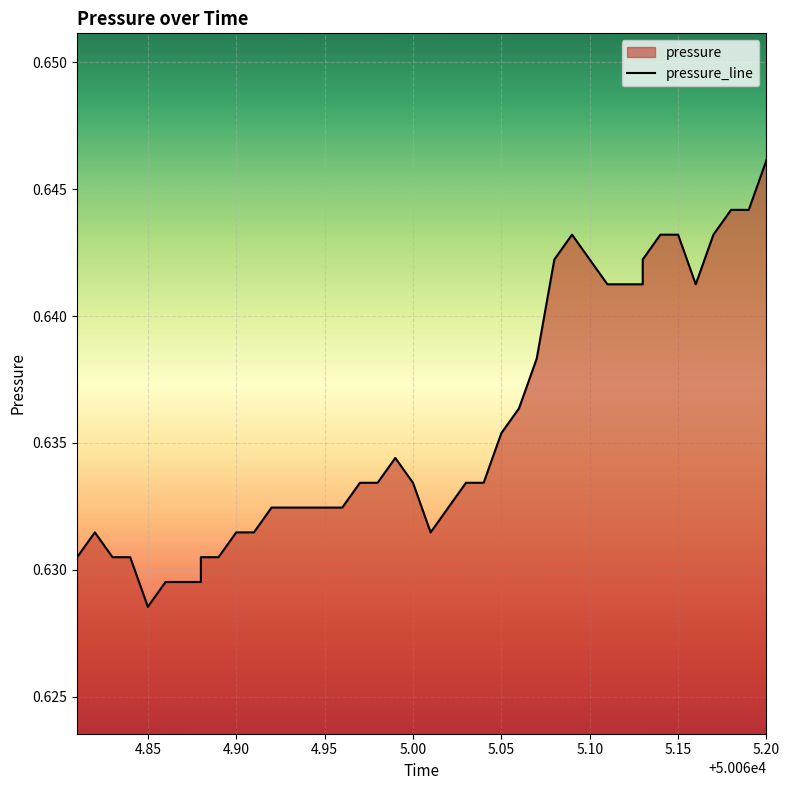

The value at 32 is 0.1. True or false?

False